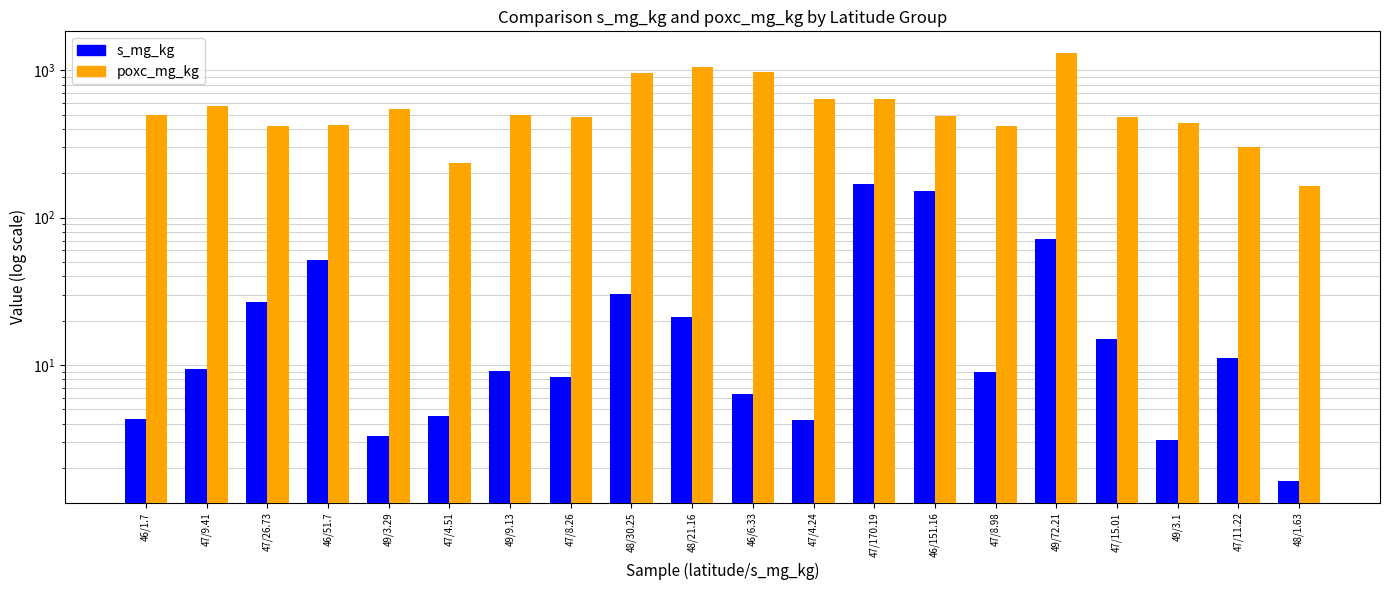

What is the difference between the maximum and minimum values in the s_mg_kg series?

168.6